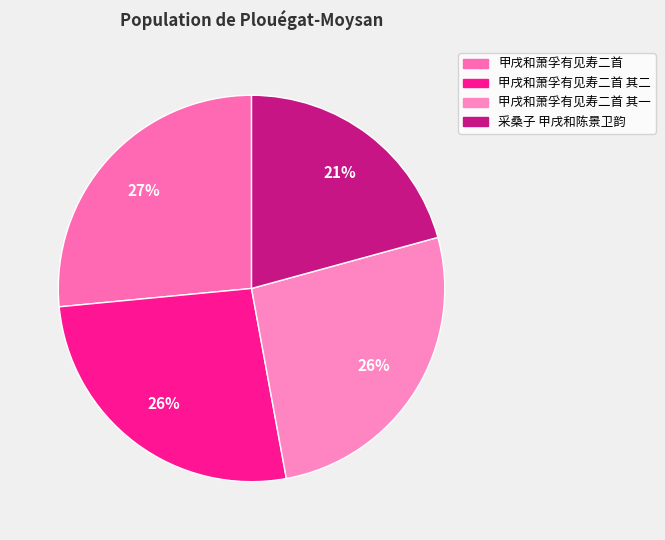

How many slices are in this pie chart?

4